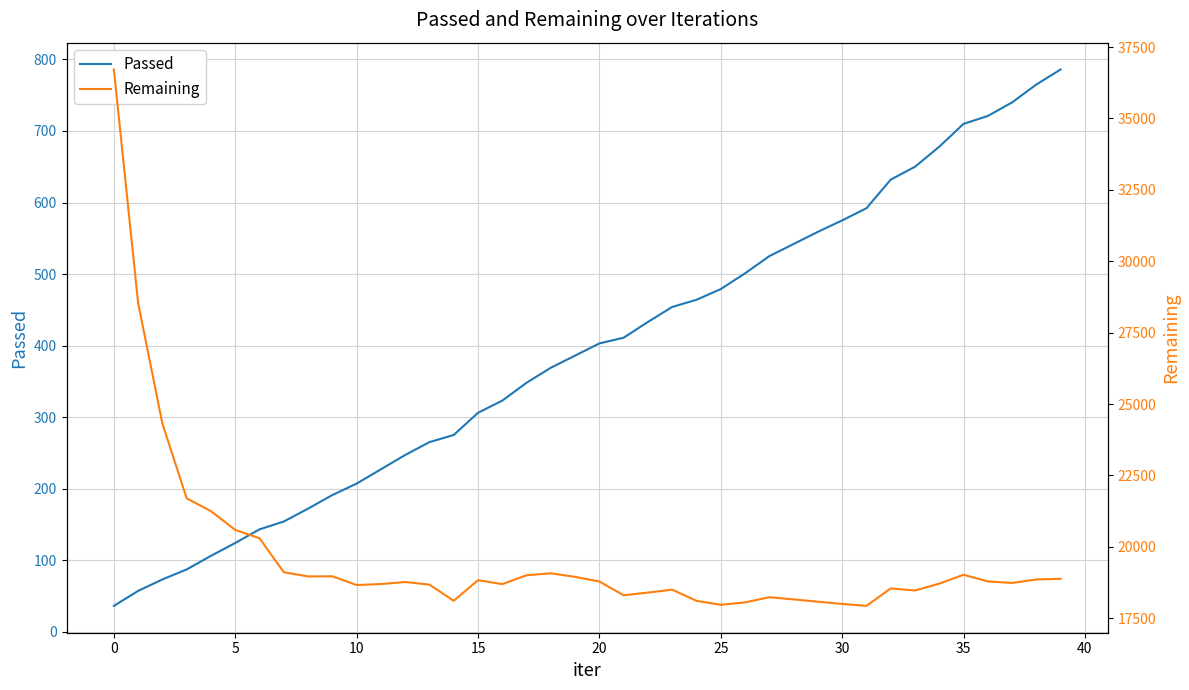

What is the value of the Remaining point at the 28th from the left?

18238